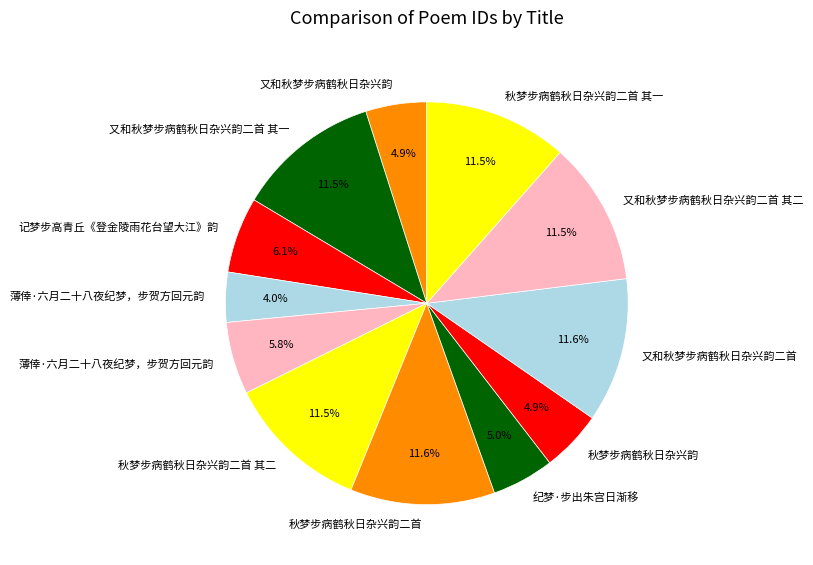

How many segments does this pie chart have?

12